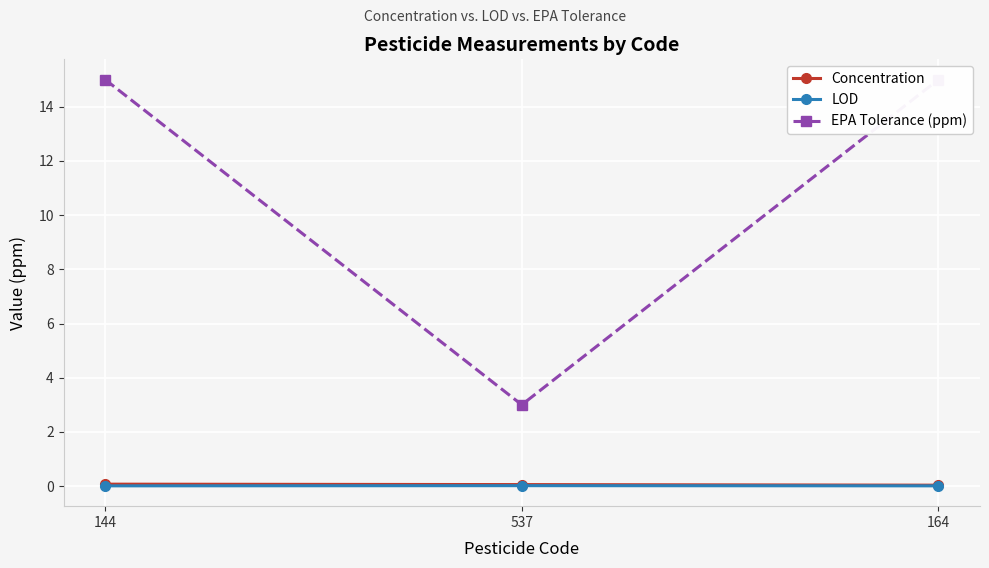

Rank the categories by EPA Tolerance (ppm) value from lowest to highest.

537, 144, 164